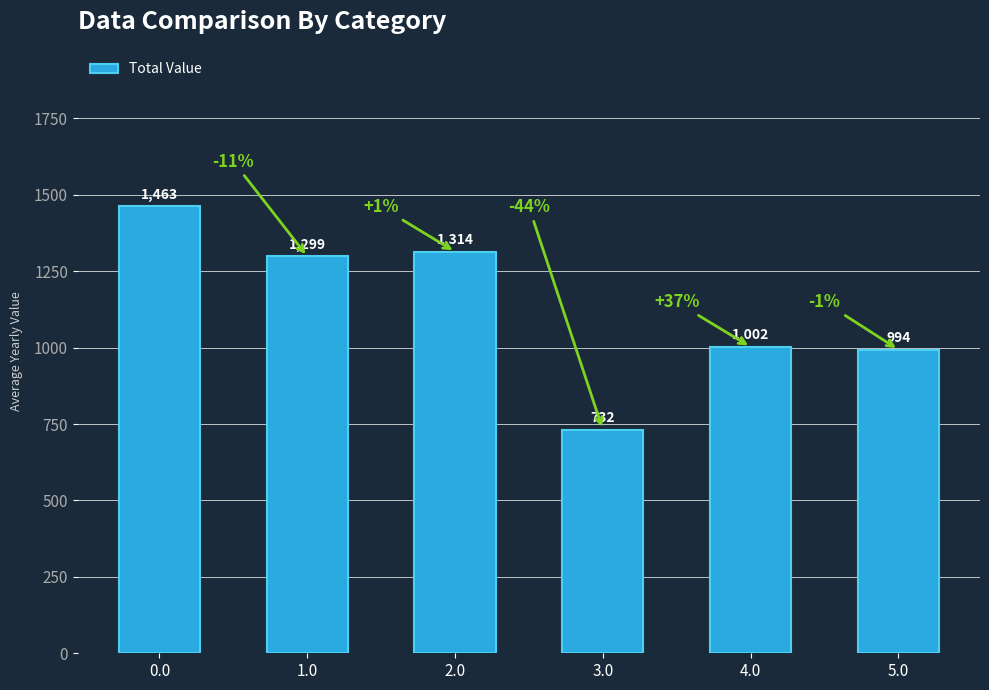

List the labels in order of value, largest first.

0.0, 2.0, 1.0, 4.0, 5.0, 3.0